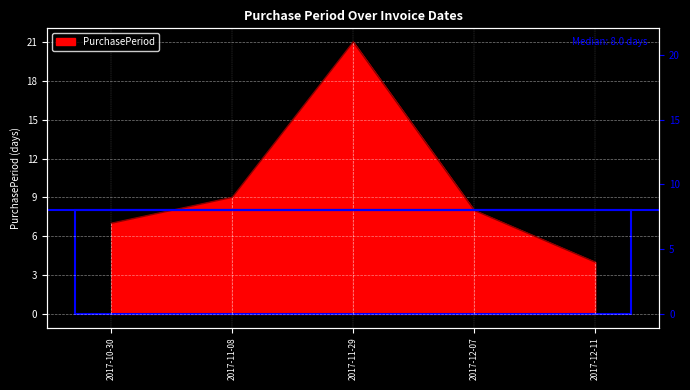

What is the change in value from 2017-11-29 to 2017-12-07?

-13